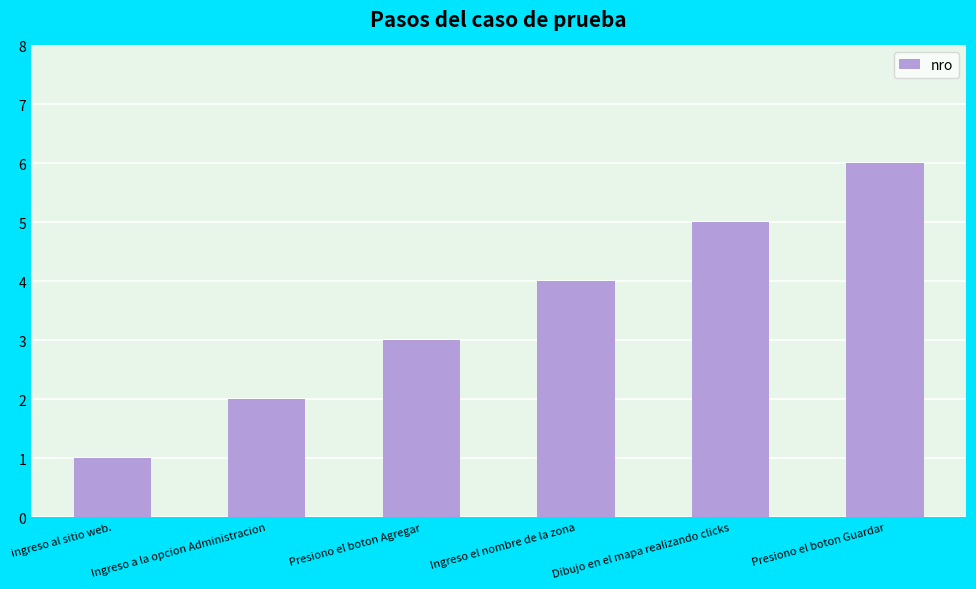

Rank the categories by value from highest to lowest.

Presiono el boton Guardar, Dibujo en el mapa realizando clicks, Ingreso el nombre de la zona, Presiono el boton Agregar, Ingreso a la opcion Administracion, ingreso al sitio web.